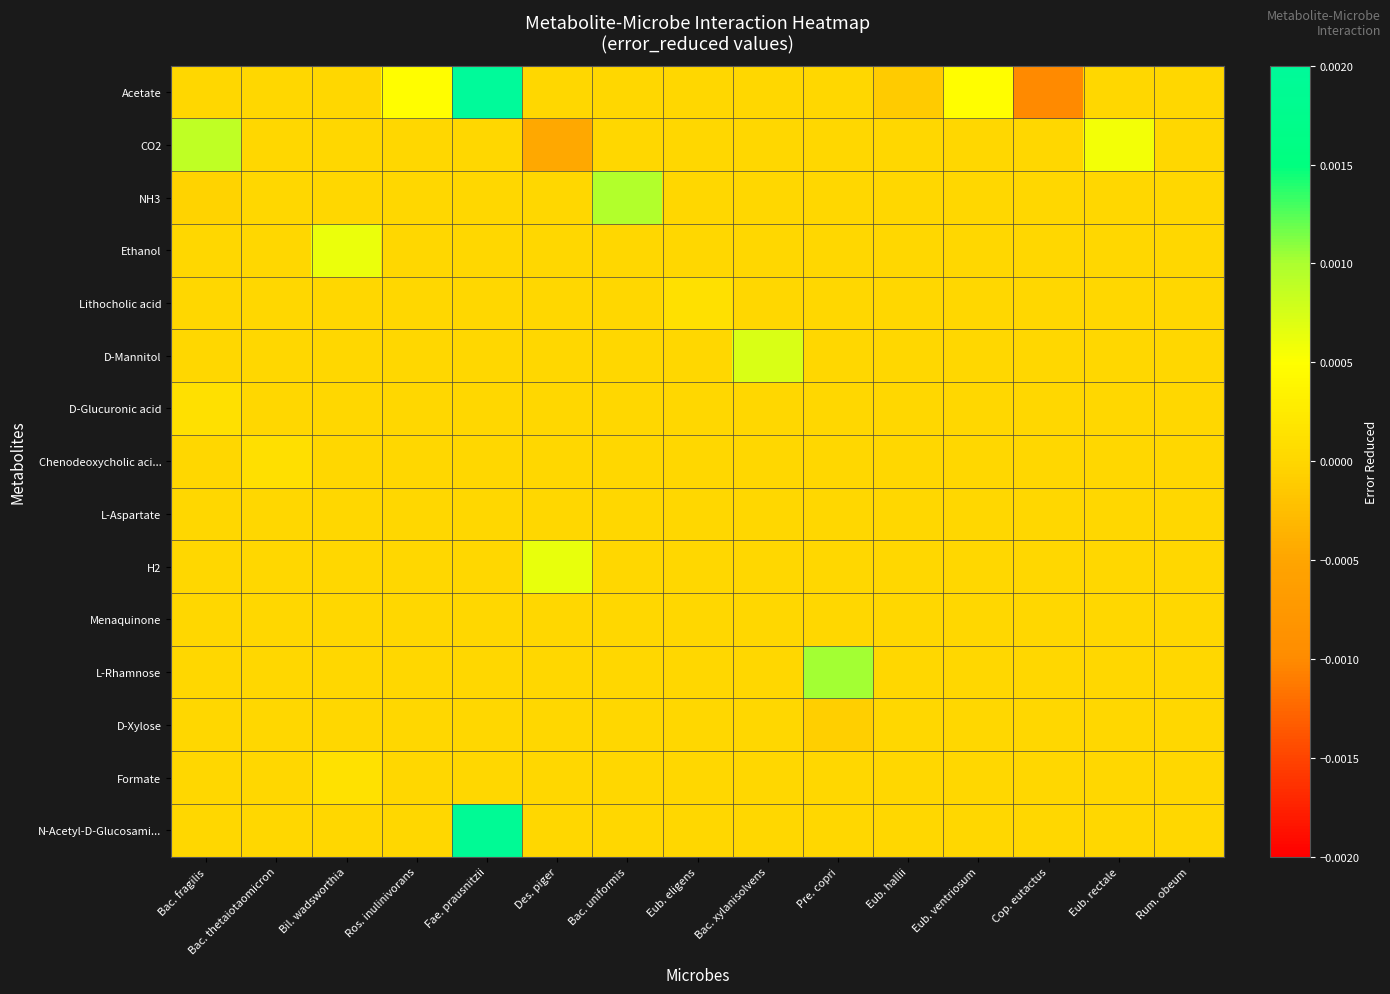

Rank the series at Cop. eutactus from highest to lowest value.

CO2, NH3, Ethanol, Lithocholic acid, D-Mannitol, D-Glucuronic acid, Chenodeoxycholic aci..., L-Aspartate, H2, Menaquinone, L-Rhamnose, D-Xylose, Formate, N-Acetyl-D-Glucosami..., Acetate